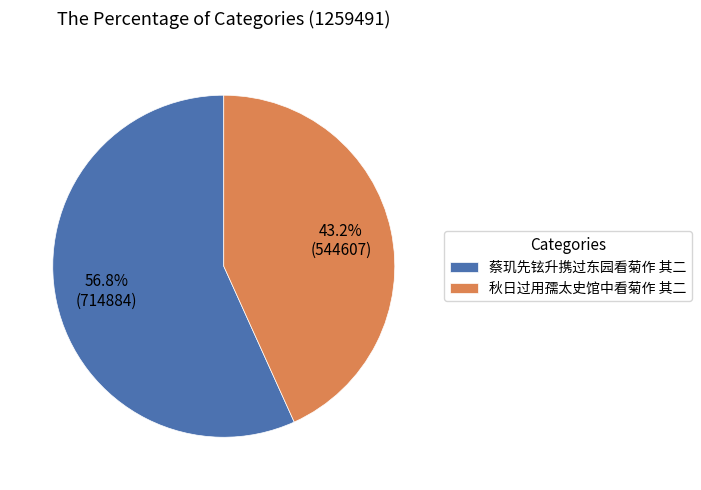

Rank the categories by value from highest to lowest.

蔡玑先铉升携过东园看菊作 其二, 秋日过用孺太史馆中看菊作 其二